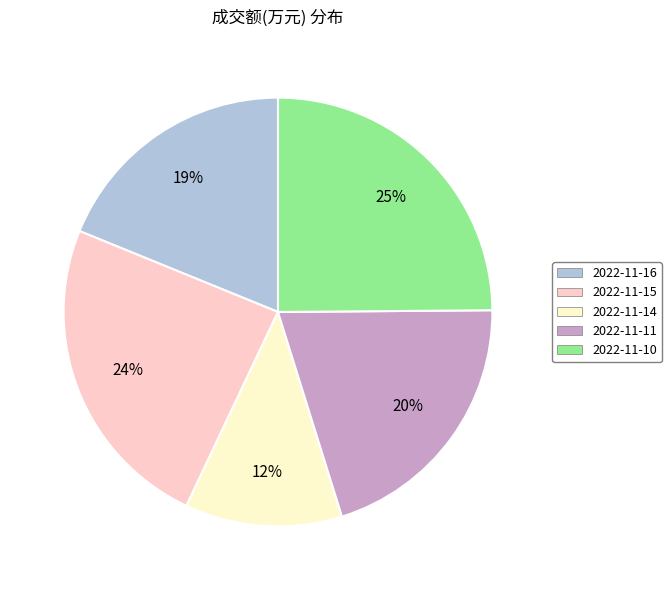

Does 2022-11-10 account for over 50% of the chart?

No